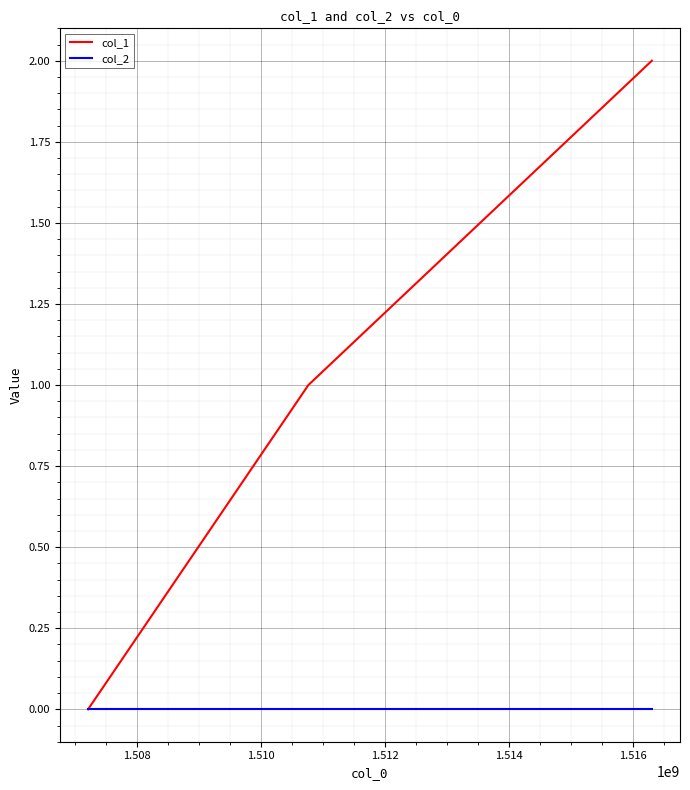

Which series has the widest spread of values?

col_1